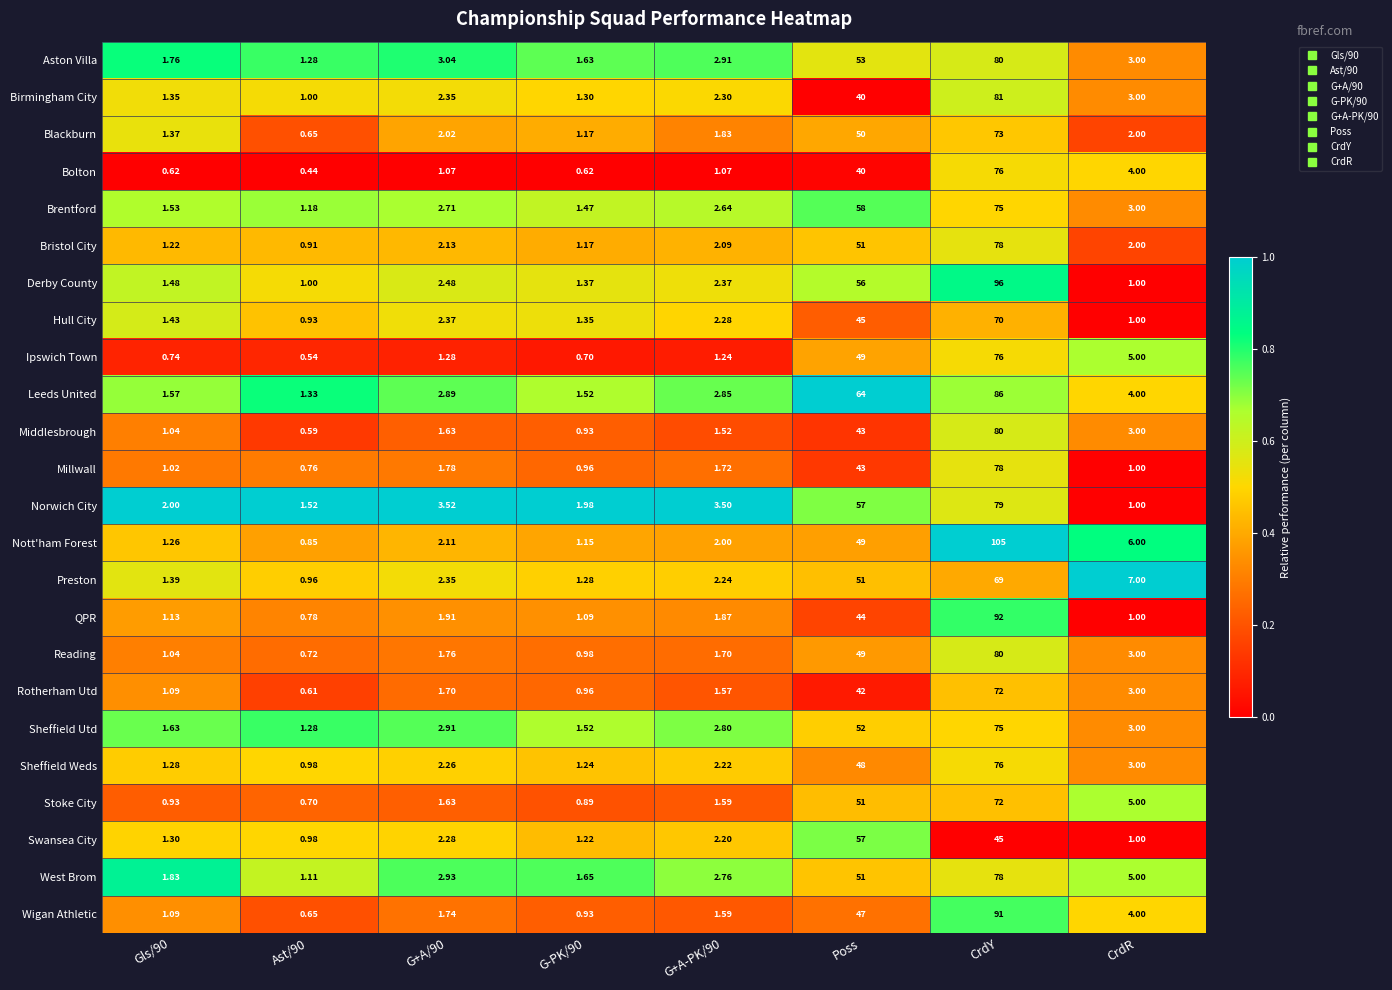

How many data points in Blackburn are less than 2?

4